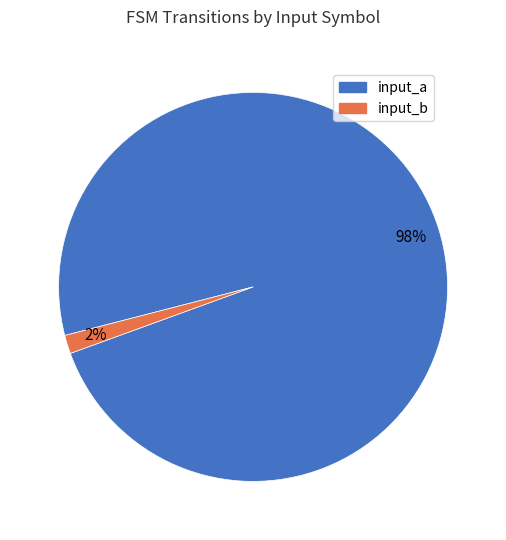

To the nearest percent, what portion does input_a represent?

98%